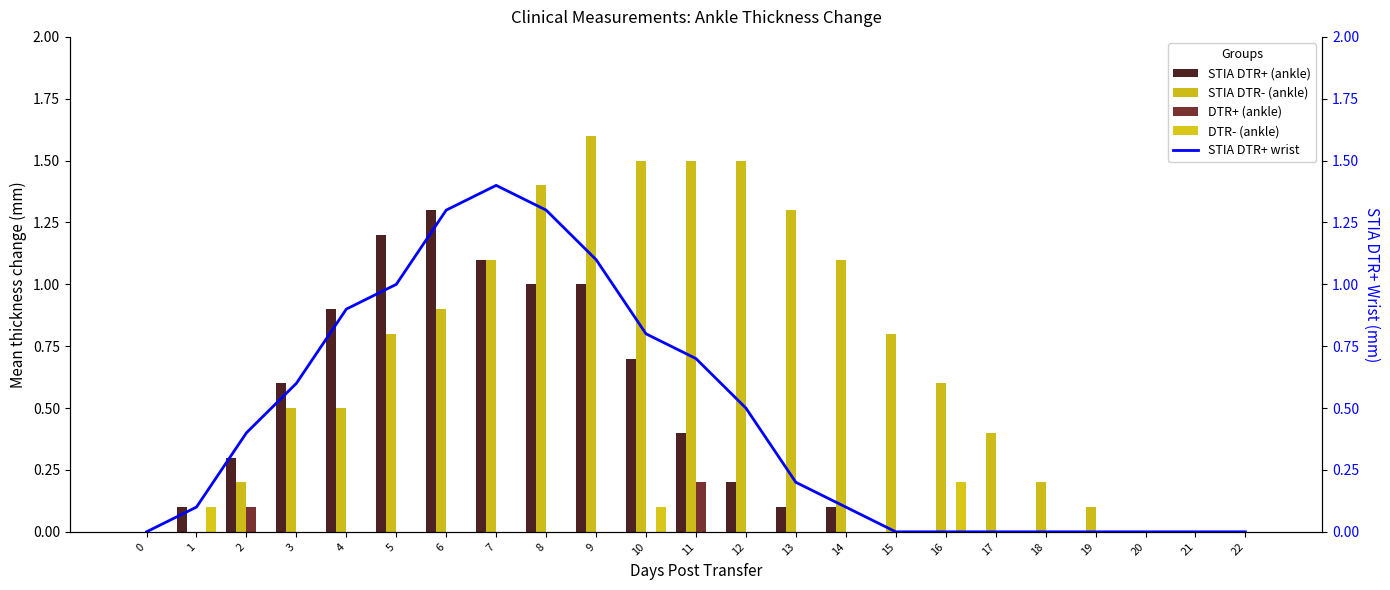

Rank the series at 3 from lowest to highest value.

DTR+ (ankle), DTR- (ankle), STIA DTR- (ankle), STIA DTR+ (ankle), STIA DTR+ wrist